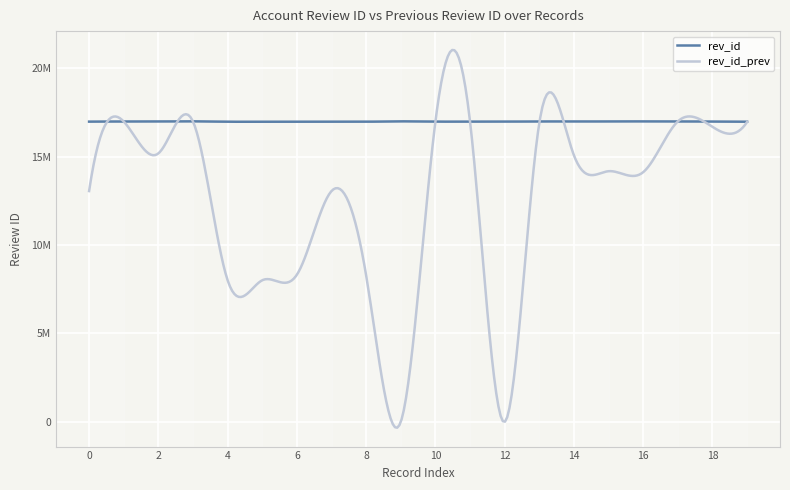

What is the value of the rev_id point at the 12th from the left?

16981491